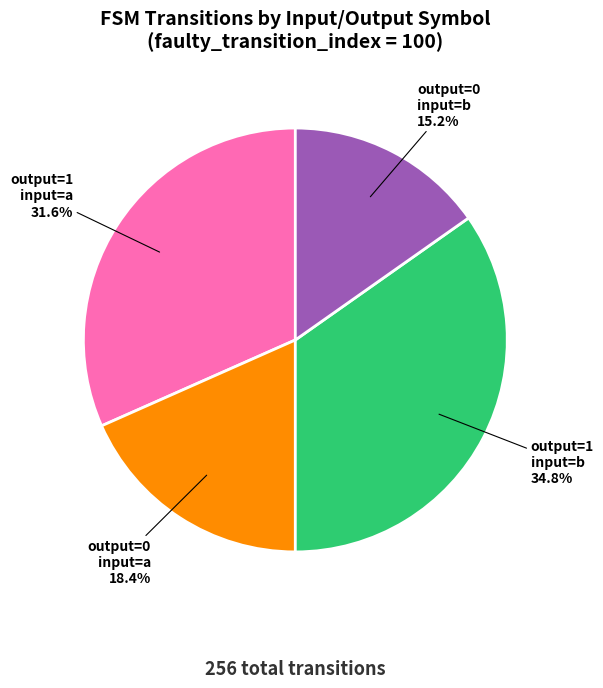

Is there a majority slice in this chart?

No